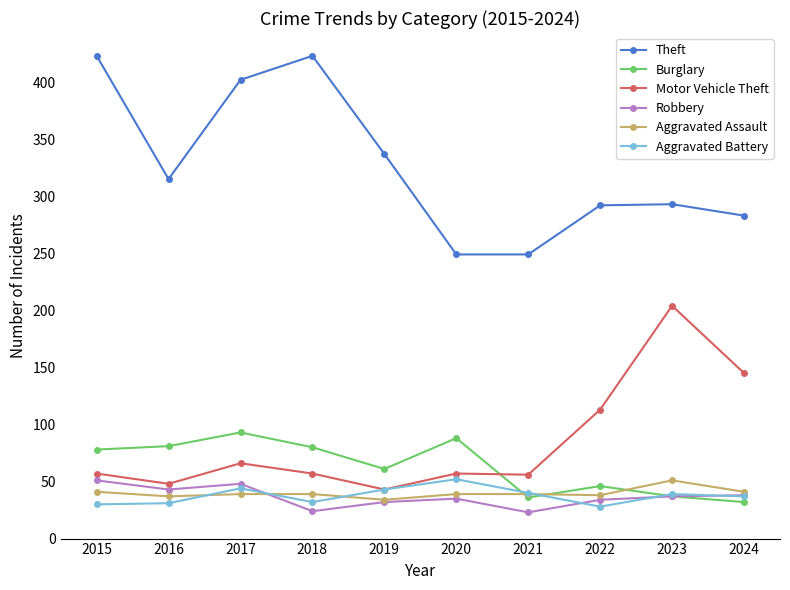

The value of Robbery at 2023 is 37. True or false?

True